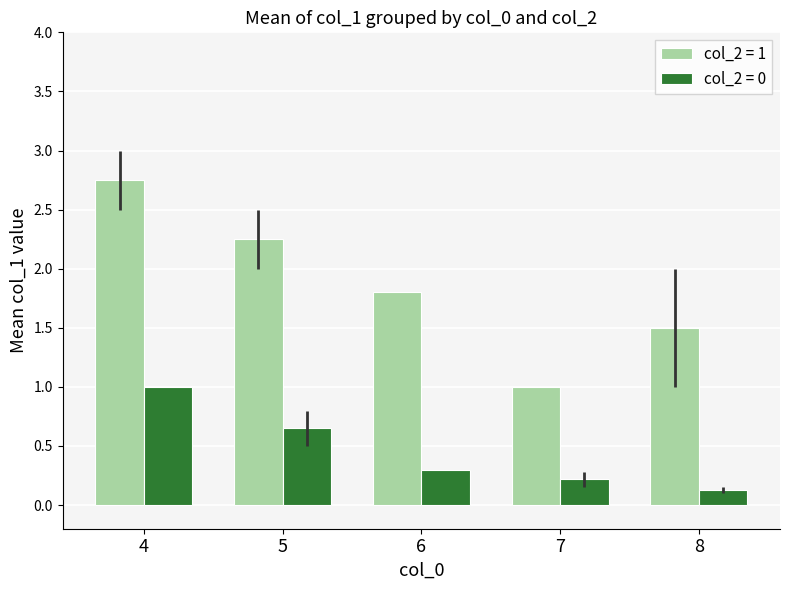

Rank the series at 8 from lowest to highest value.

col_2 = 0, col_2 = 1